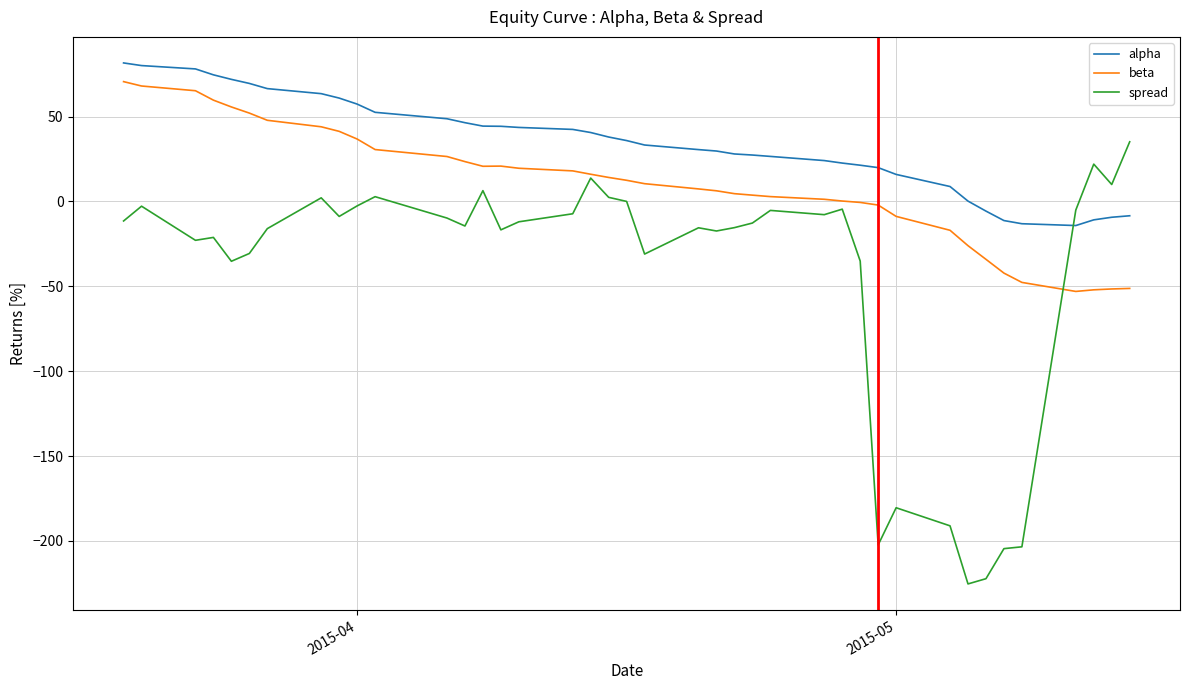

What is the highest value of the alpha series?

81.6